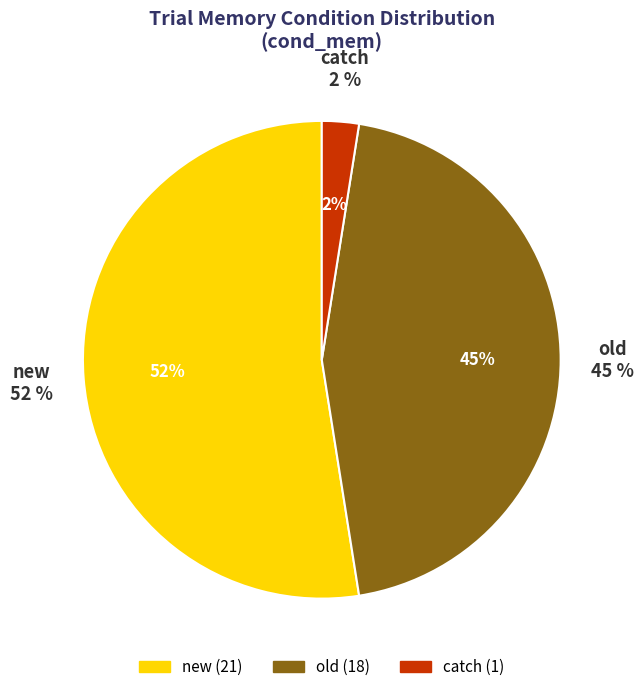

To the nearest percent, what is the difference between the old and catch slice percentages?

42%